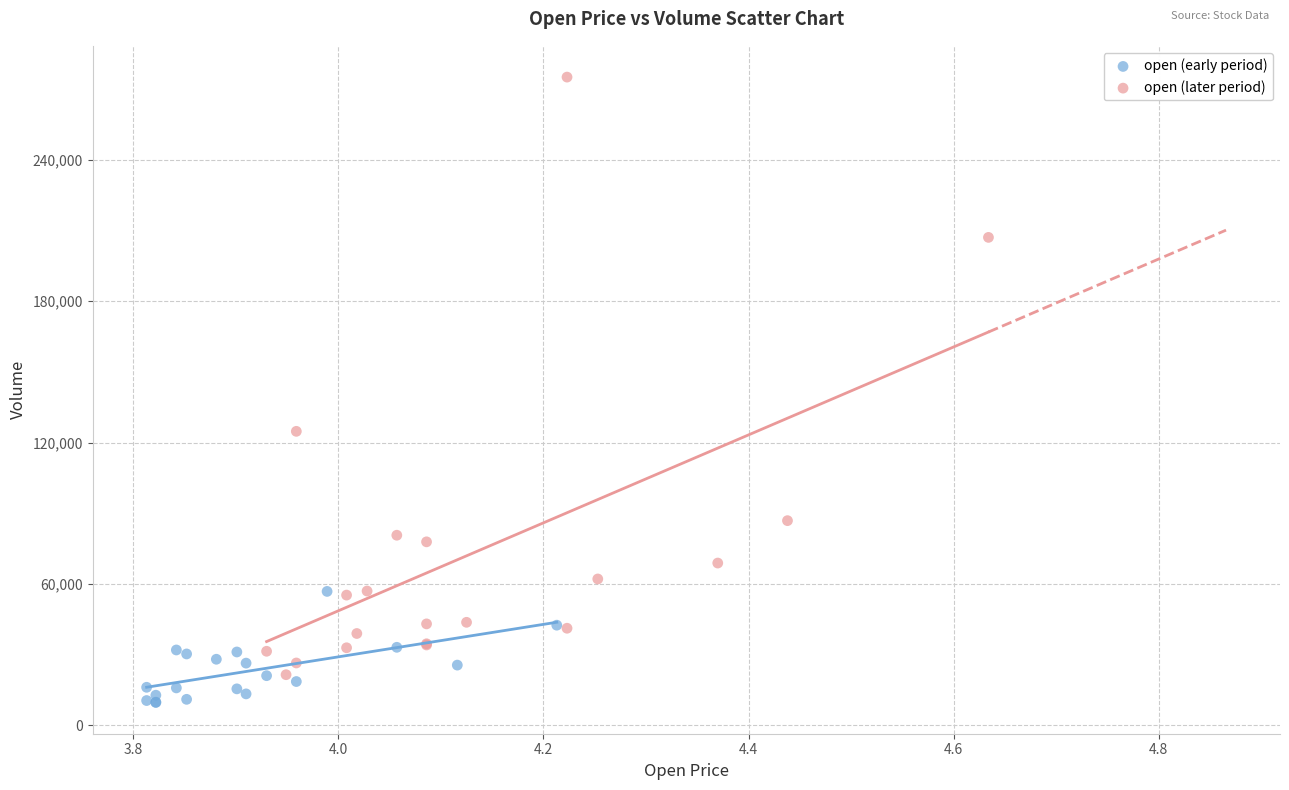

Which series contains the highest Y value?

open (later period)